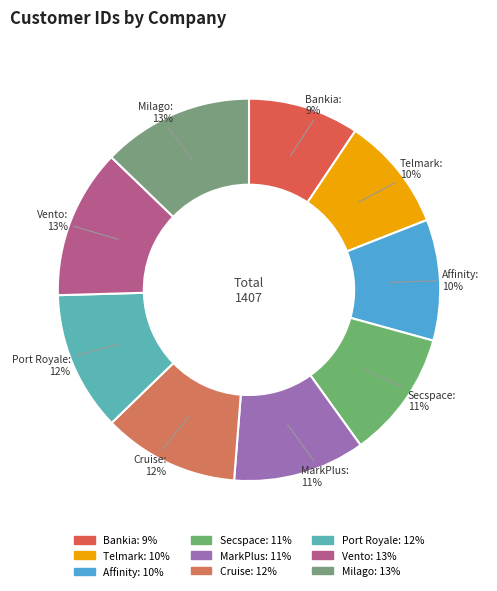

The Bankia slice represents 1% of the pie. True or false?

False